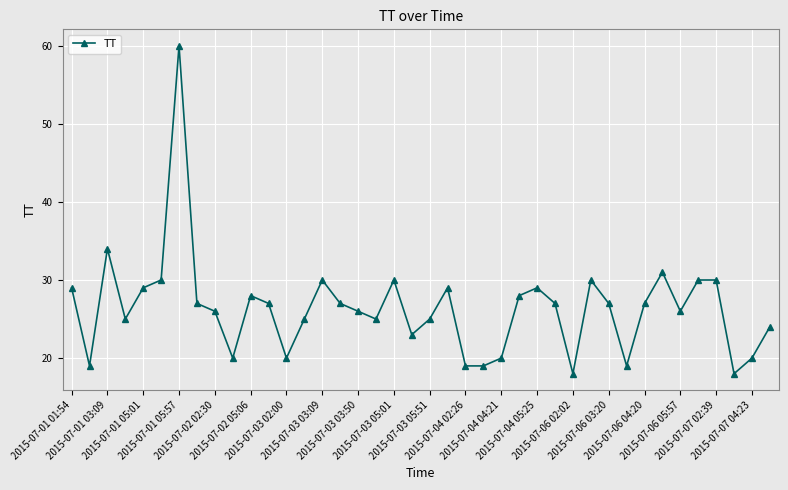

What is the value of the 37th point from the left?

30